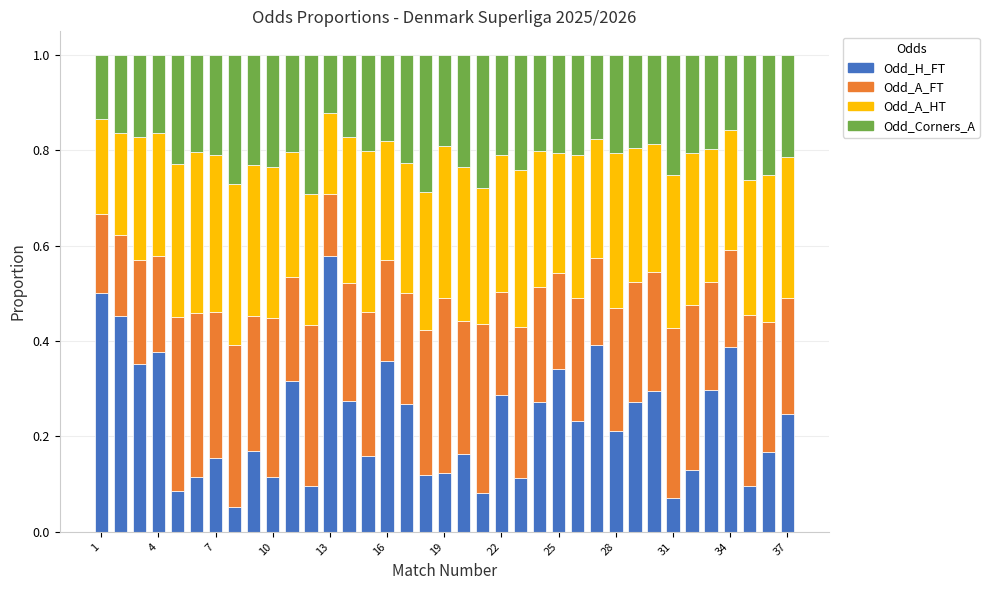

What is the average value of the Odd_H_FT series?

0.2